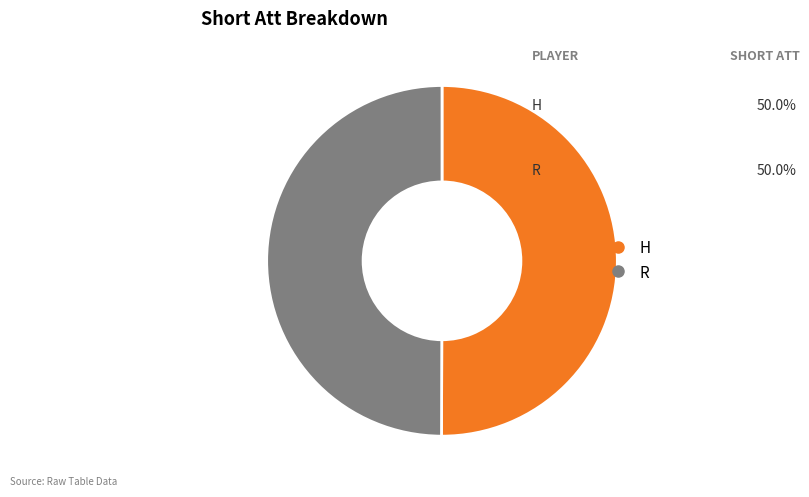

What is the ratio of the value at H to the value at R?

1.0